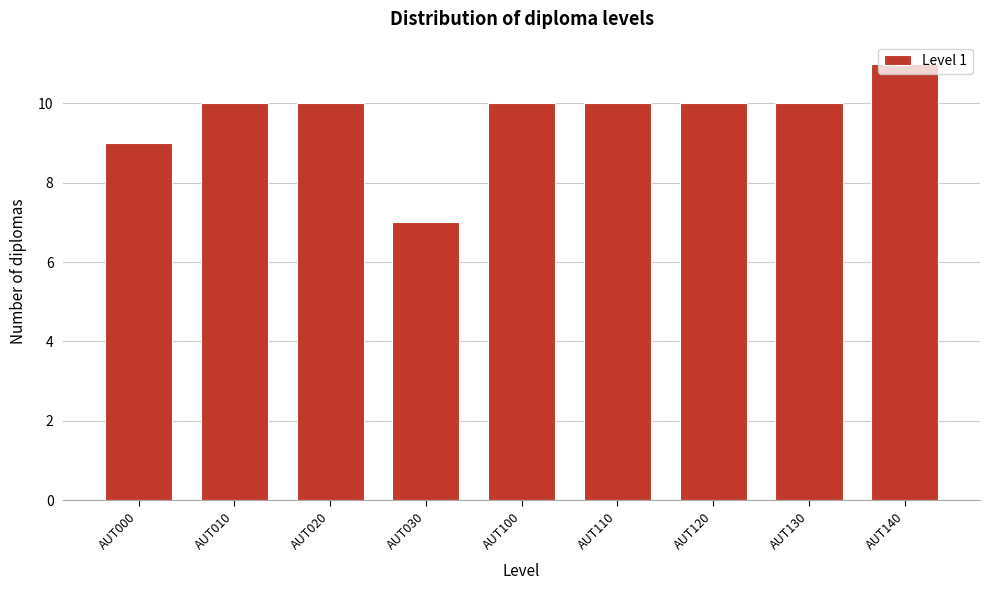

What is the value of the 6th bar from the left?

10